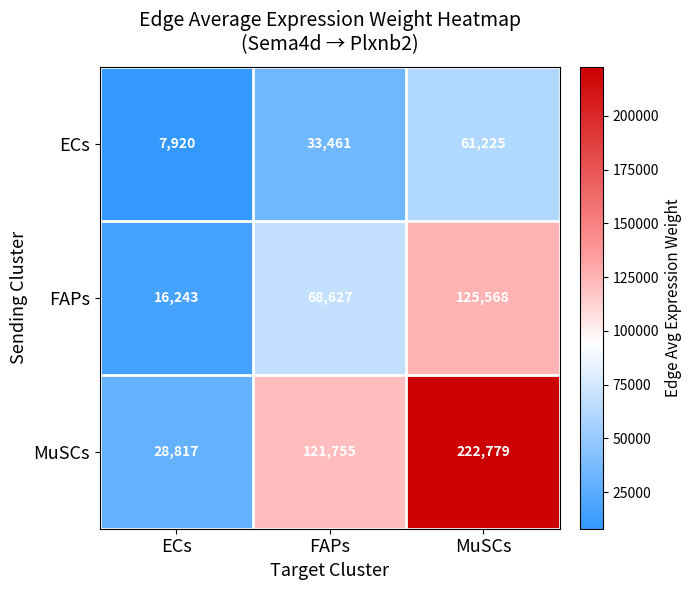

Reading left to right, extract all data points from this chart.

ECs: 7920	33461	61225
FAPs: 16243	68627	125568
MuSCs: 28817	121755	222779